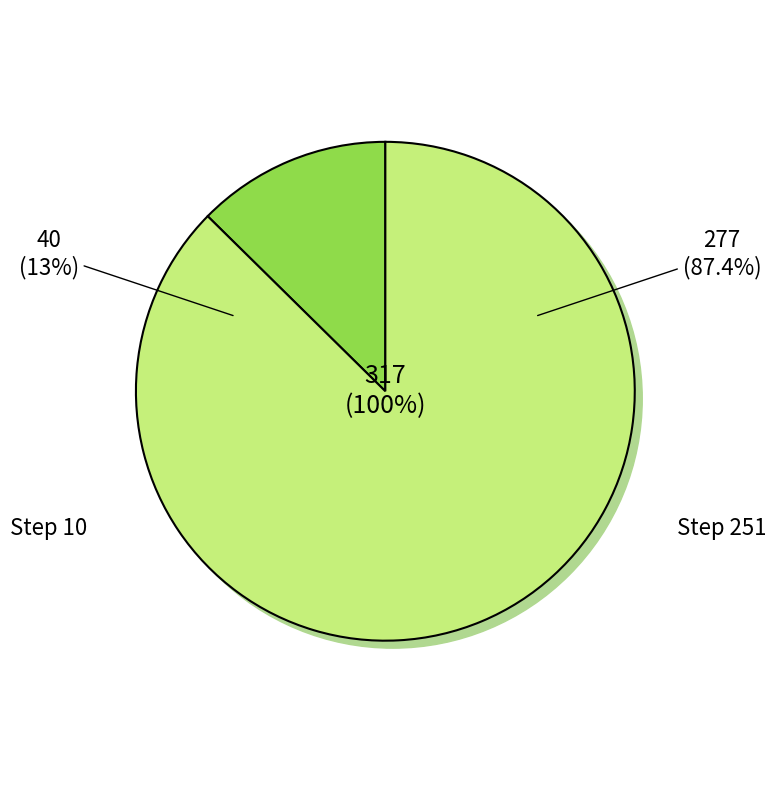

Is the sum of Step 251 and Step 10 greater than half?

Yes